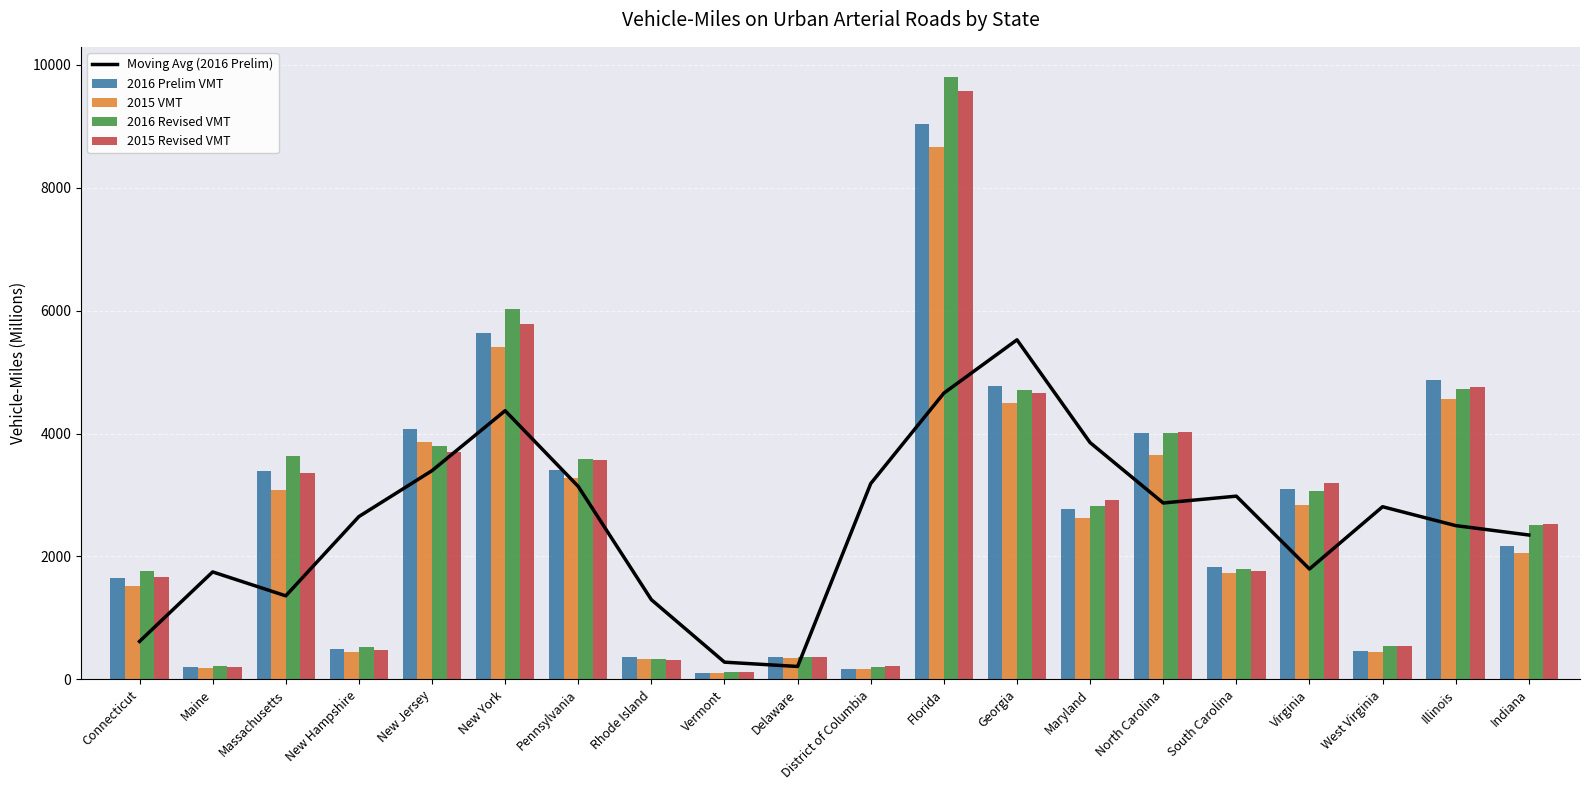

What position from the right is West Virginia?

3